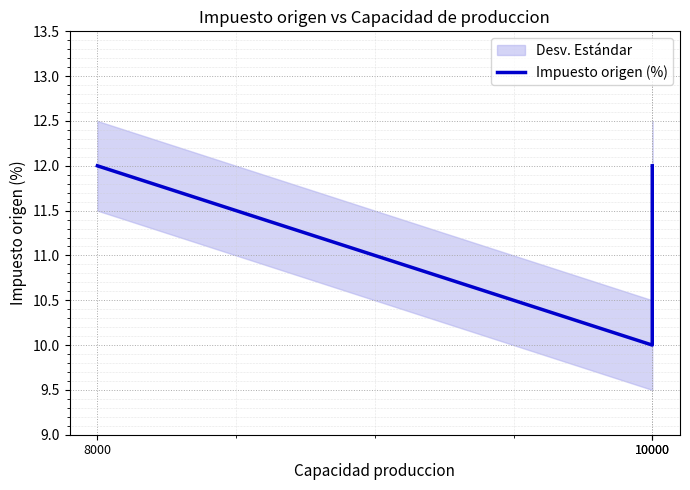

How many data points are less than 12?

1